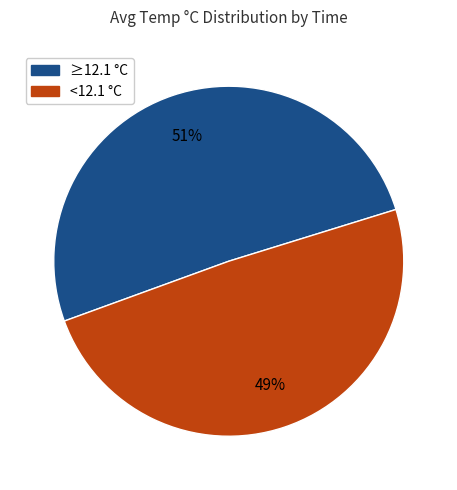

To the nearest percent, what is the difference between the largest and smallest slice percentages?

2%